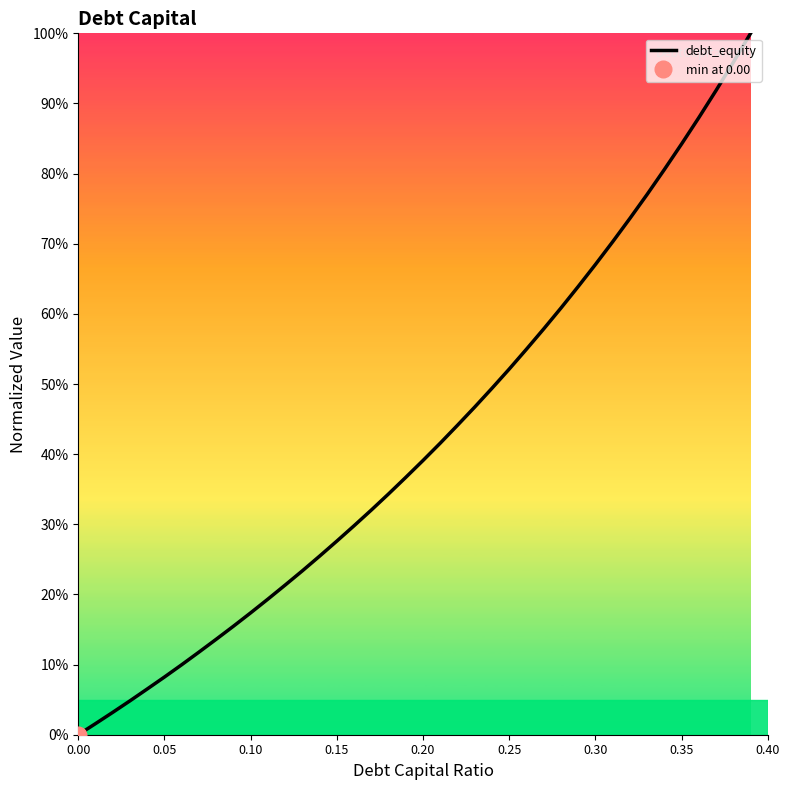

What is the maximum value shown in the chart?

1.0